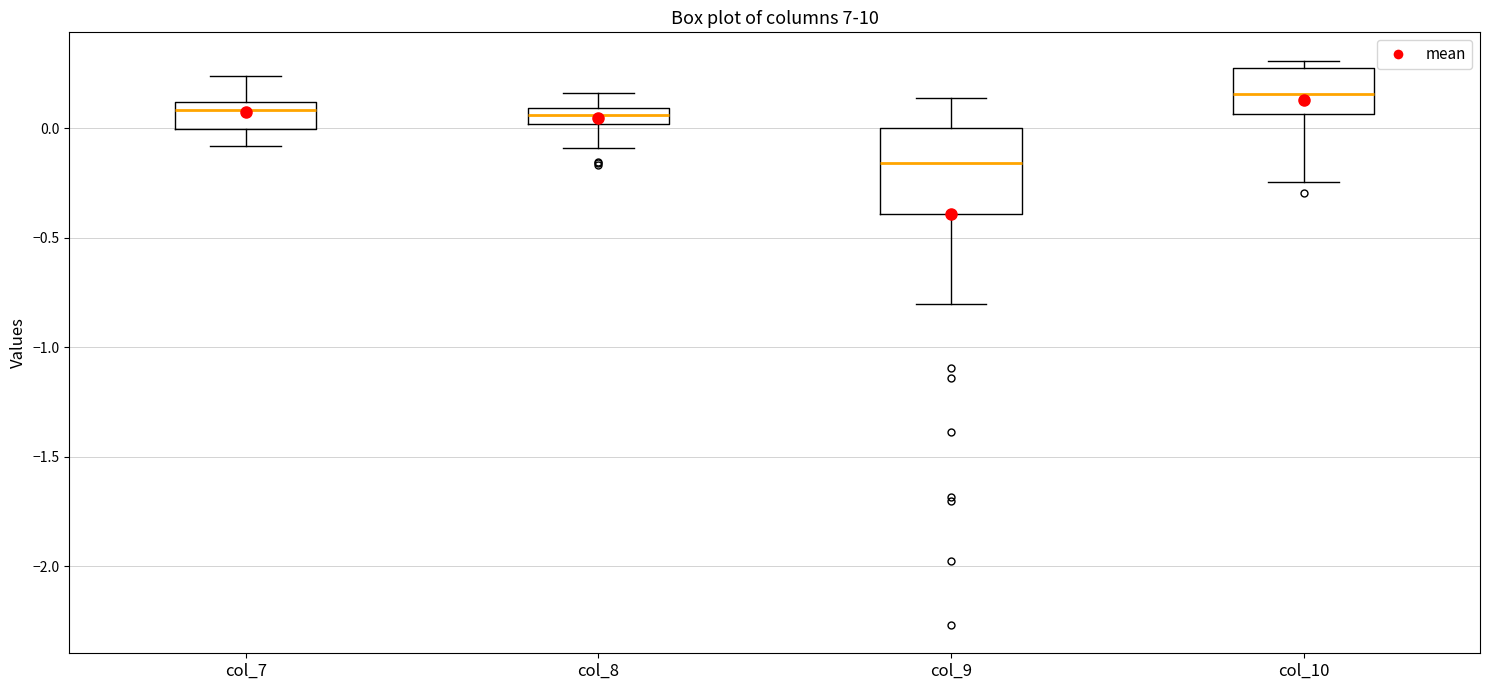

Reading left to right, read every box against the y-axis: the position of its median line, the range the box covers, and the ends of its whiskers. The values are not printed on the chart, so give them approximately, as read against the axis.

col_7: median 0.10 (just below the box's upper edge), box 0.00 to 0.10, whiskers -0.10 to 0.25
col_8: median 0.05, box 0.00 to 0.10, whiskers -0.10 to 0.15
col_9: median -0.15, box -0.40 to 0.00, whiskers -0.80 to 0.15
col_10: median 0.15, box 0.05 to 0.30, whiskers -0.25 to 0.30 (just above the box's upper edge)